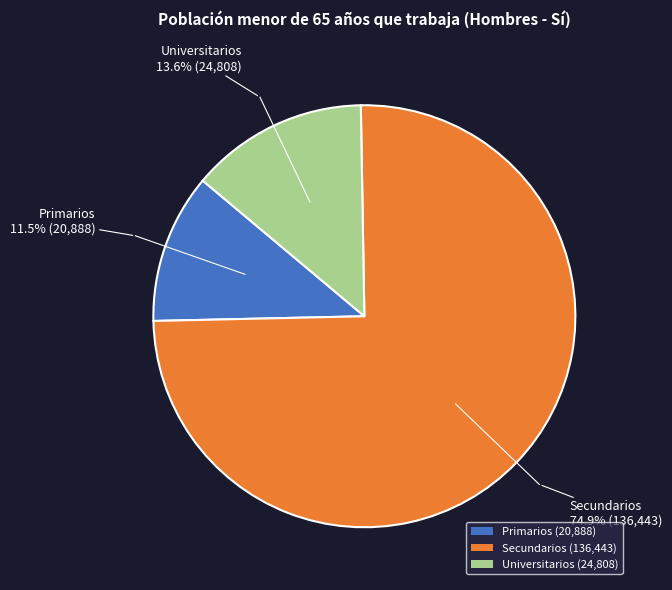

To the nearest percent, what portion does Universitarios represent?

14%